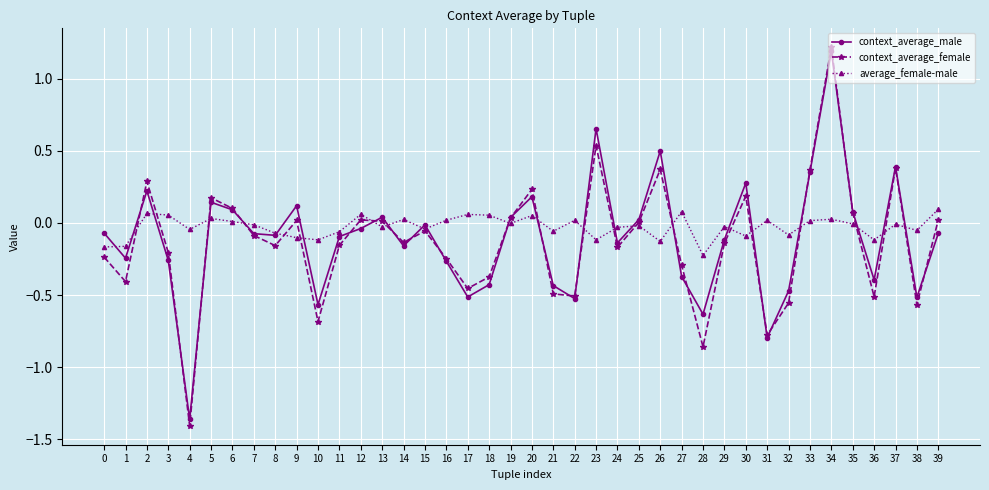

How many interior local peaks does the context_average_female series have?

11